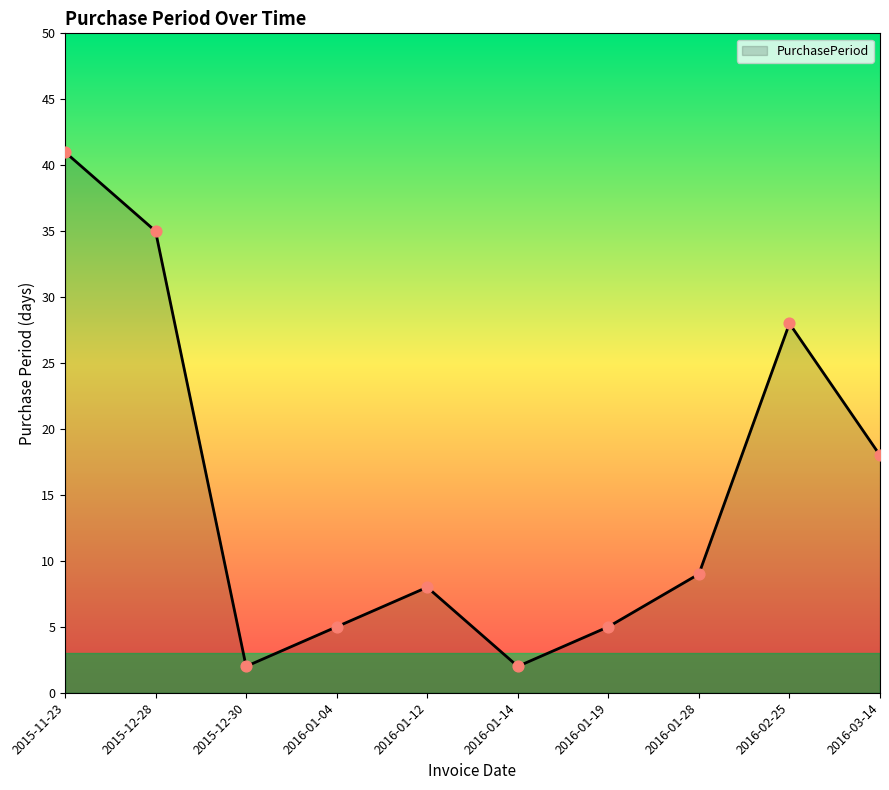

What is the ratio of the value at 2016-01-12 to the value at 2015-11-23?

0.2